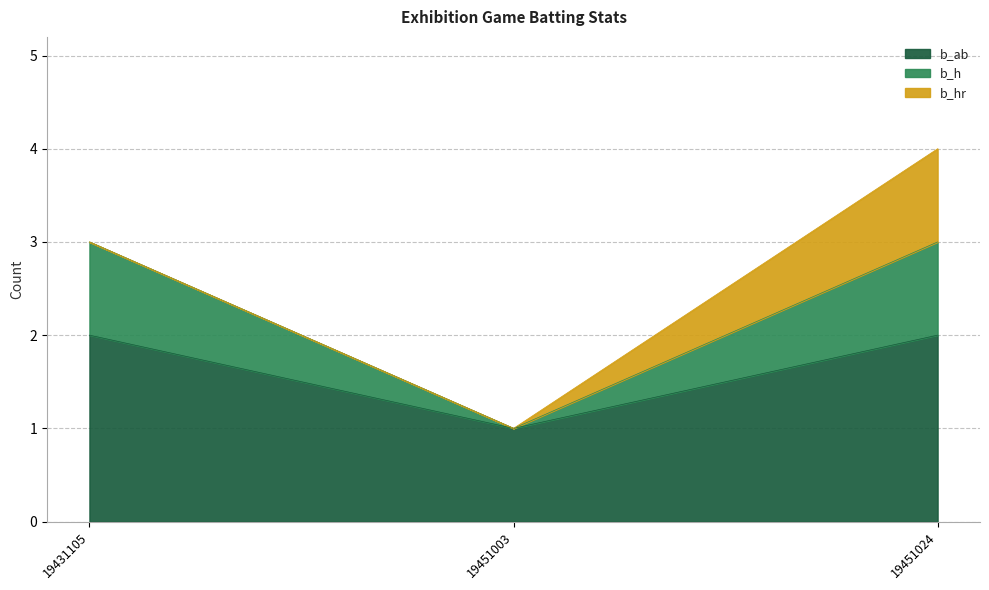

How many data points does each series have?

3